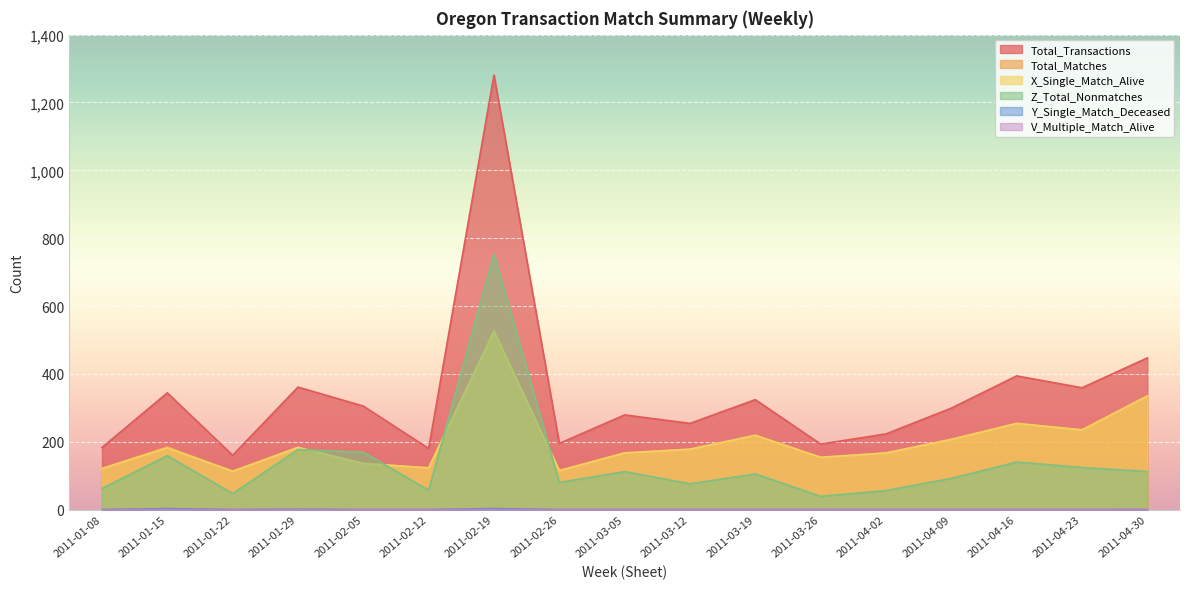

Which series changed the most between 2011-03-19 and 2011-03-26?

Total_Transactions